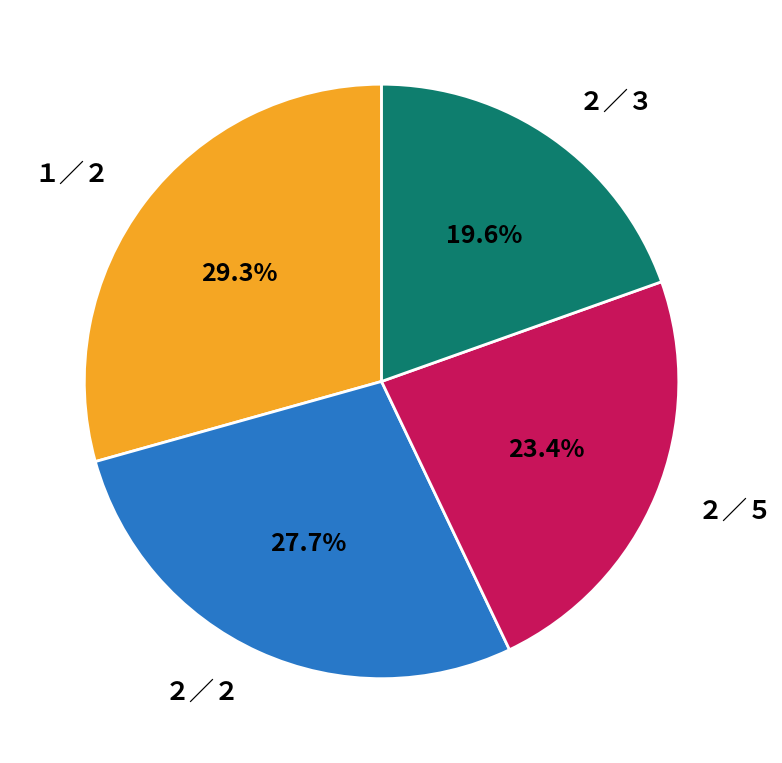

Rank the categories by value from lowest to highest.

２／３, ２／５, ２／２, １／２